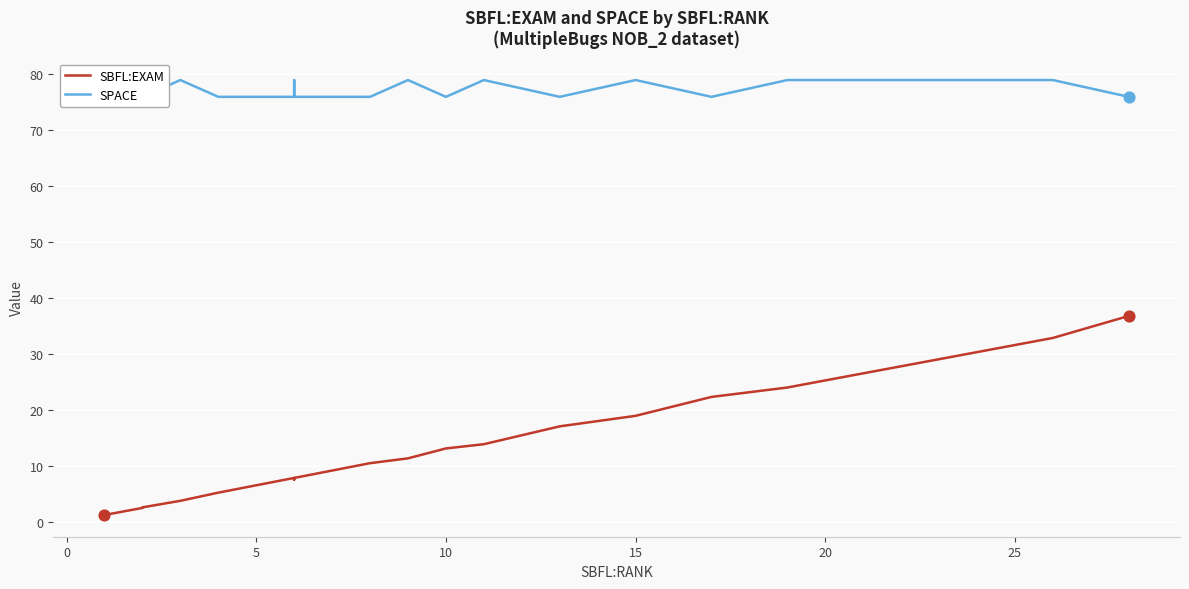

At how many categories does at least one series exceed 27?

40